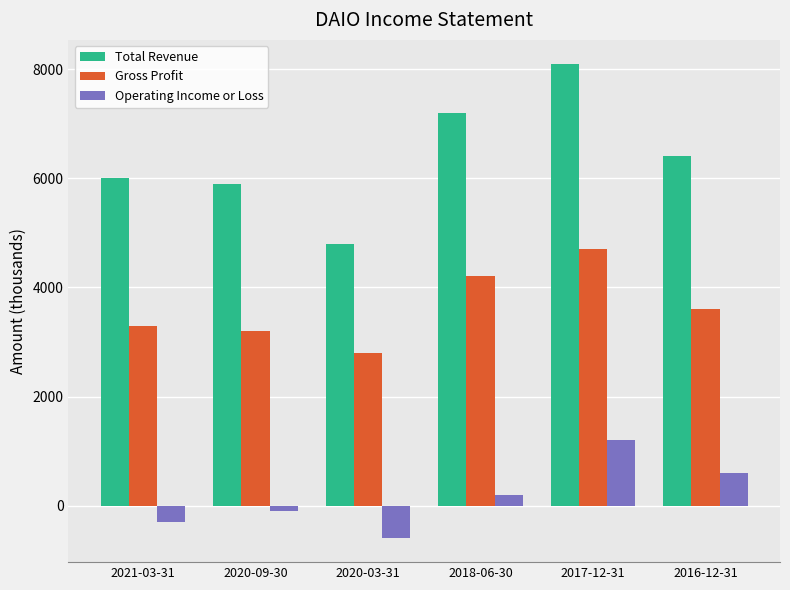

Between 2020-03-31 and 2018-06-30, which series saw the biggest shift?

Total Revenue